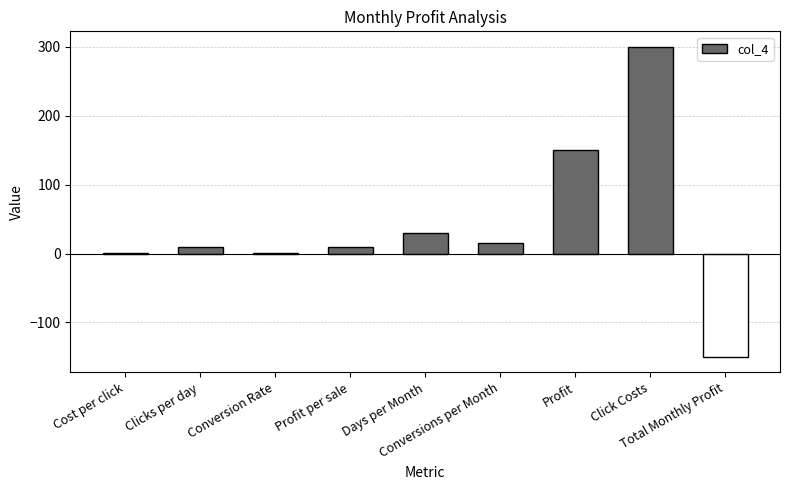

Read the value at Clicks per day.

10.0